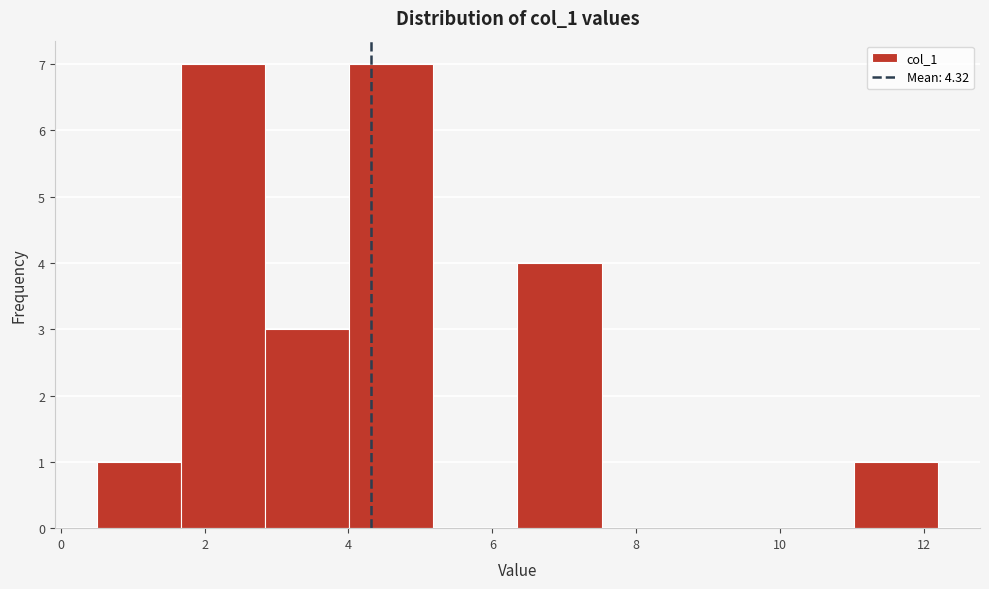

What is the height of the bar covering 11.0 to 12.2 on the x-axis? Neither the bar edges nor the heights are printed on the chart, so give them approximately, as read against the axes.

1